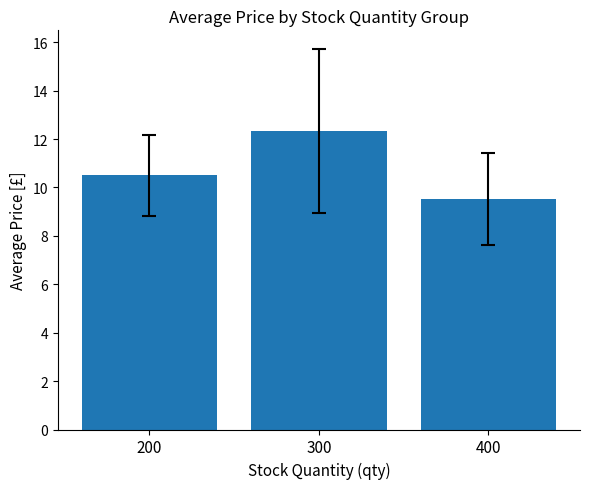

What is the value of the 1st bar from the left?

10.5